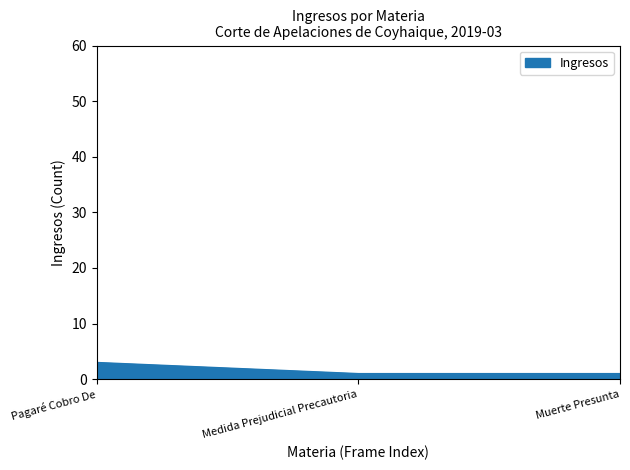

True or false: the data shows 5 at Pagaré Cobro De.

False